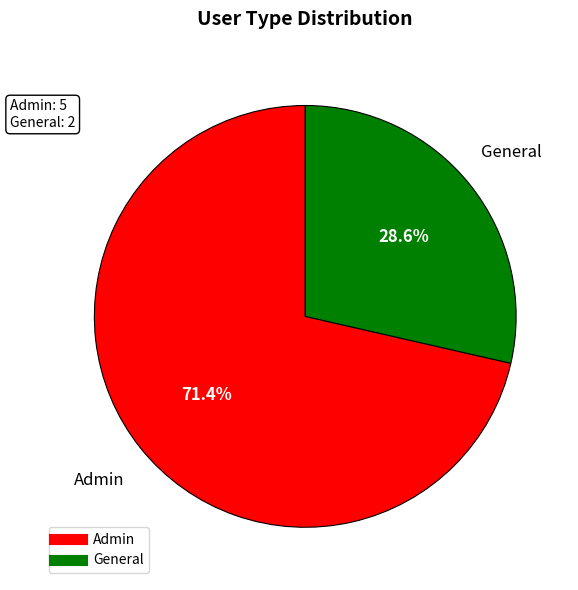

To the nearest percent, what is the combined percentage of Admin and General?

100%